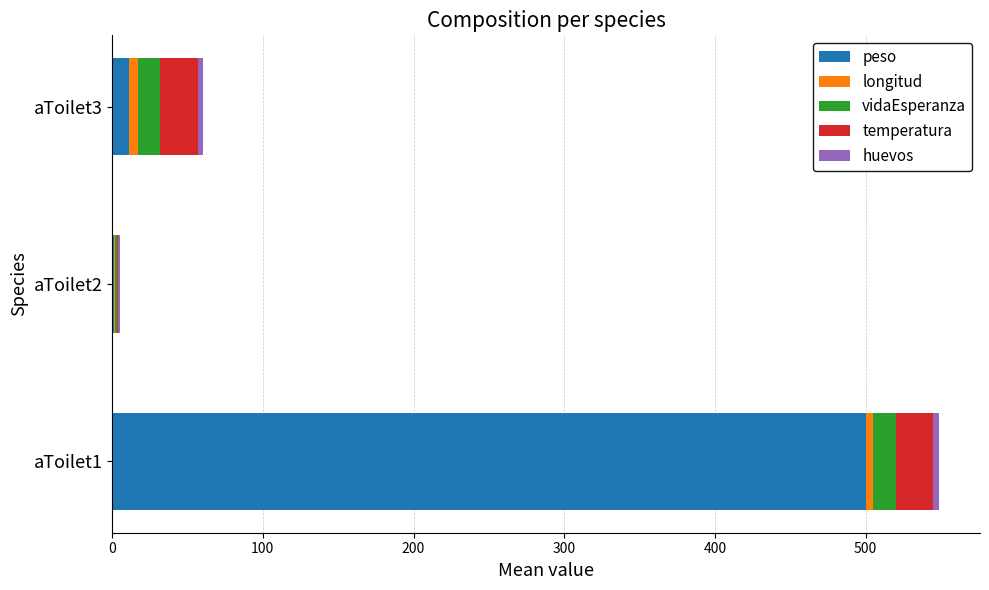

At which label is peso closest to 250?

aToilet3